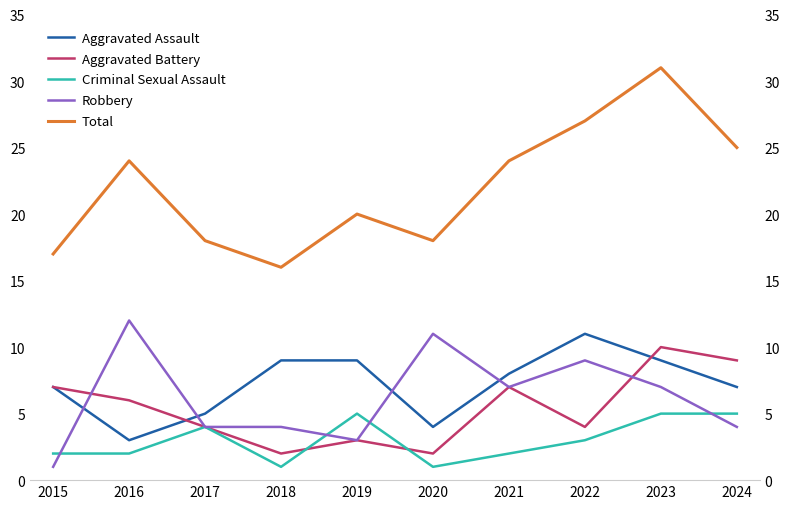

What is the difference between the Aggravated Assault values at 2024 and 2022?

4